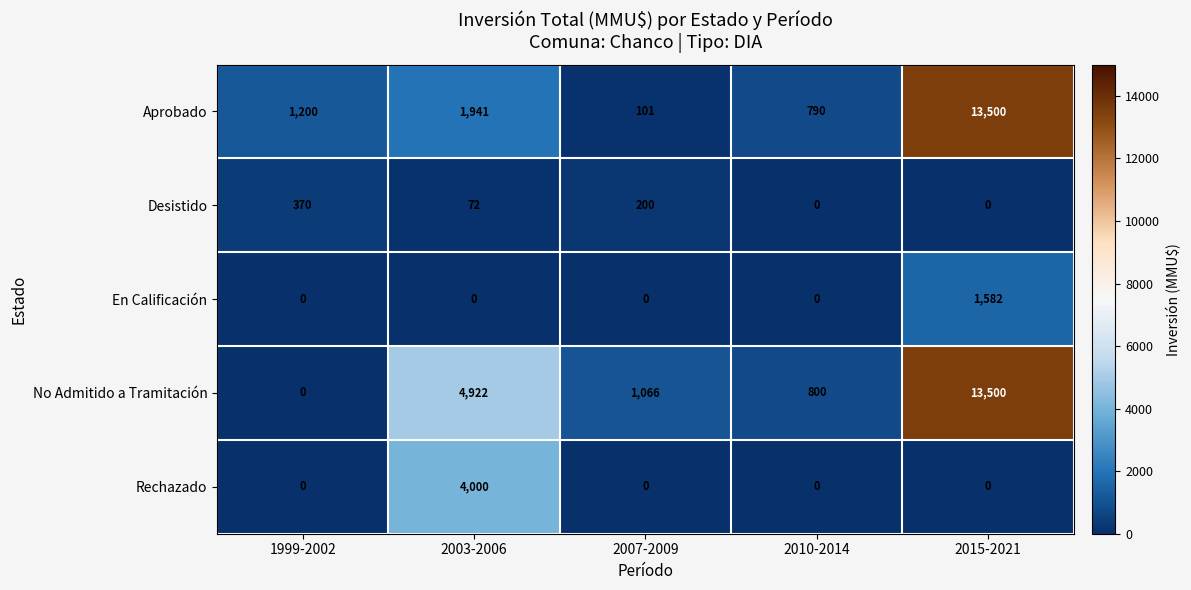

At how many categories does at least one series exceed 4801?

2